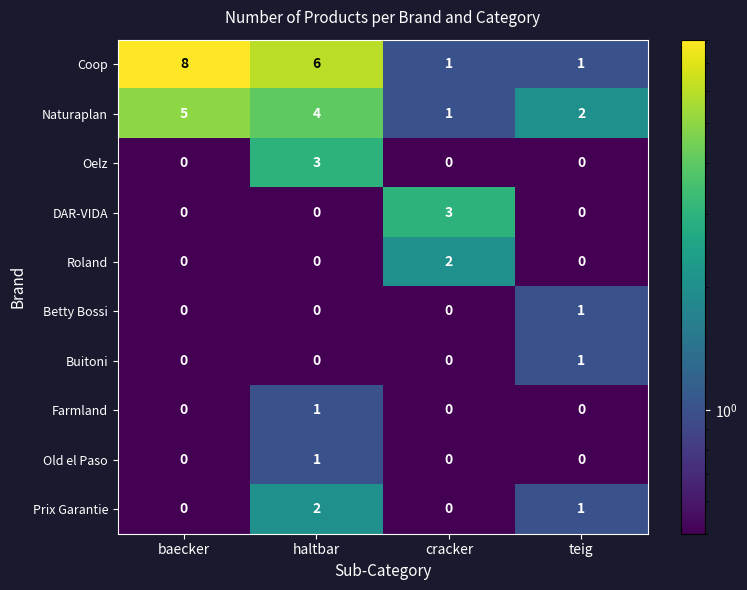

Between baecker and teig, which series saw the biggest shift?

Coop